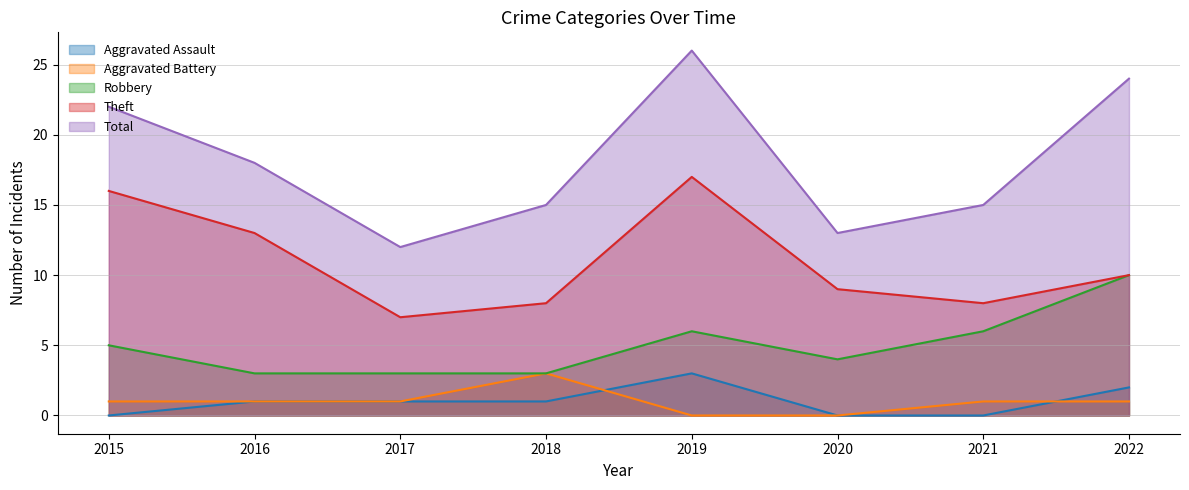

What are all the series names shown in the legend?

Aggravated Assault, Aggravated Battery, Robbery, Theft, Total